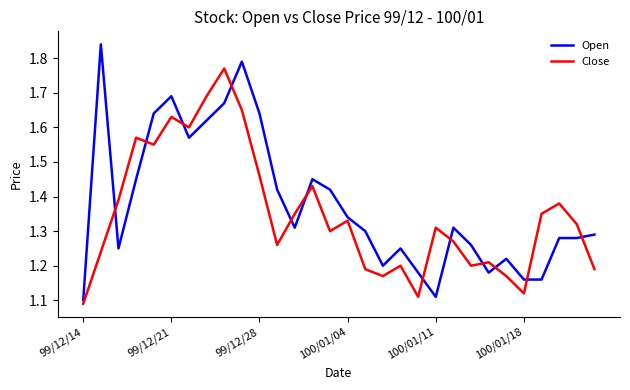

Count the Open values in the range 1 to 2.

30